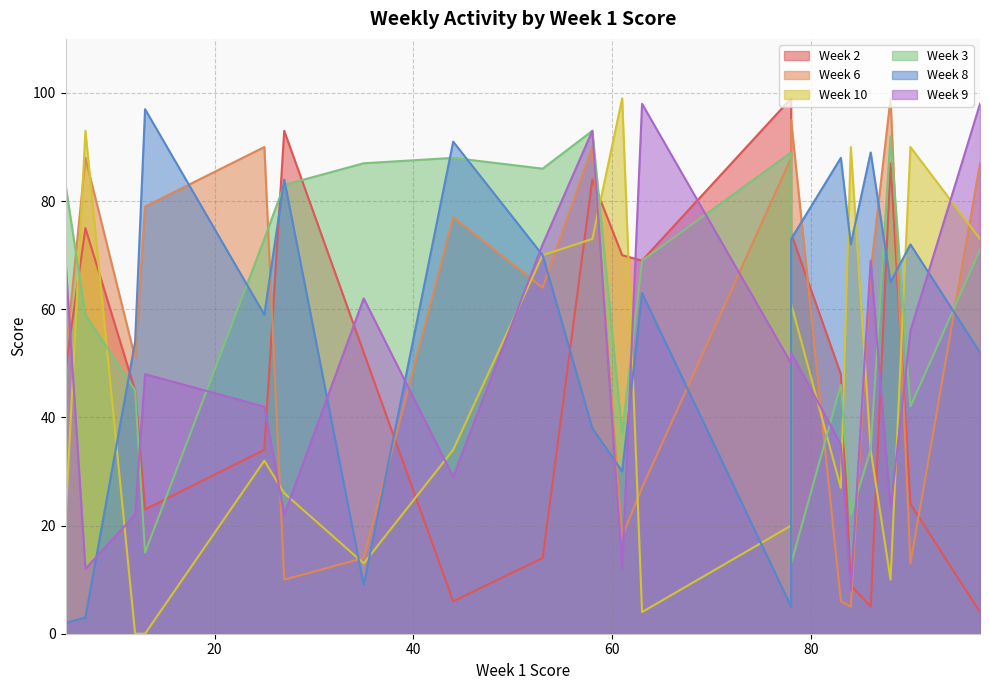

In Week 10, how many points are lower than both neighbors (excluding endpoints)?

6